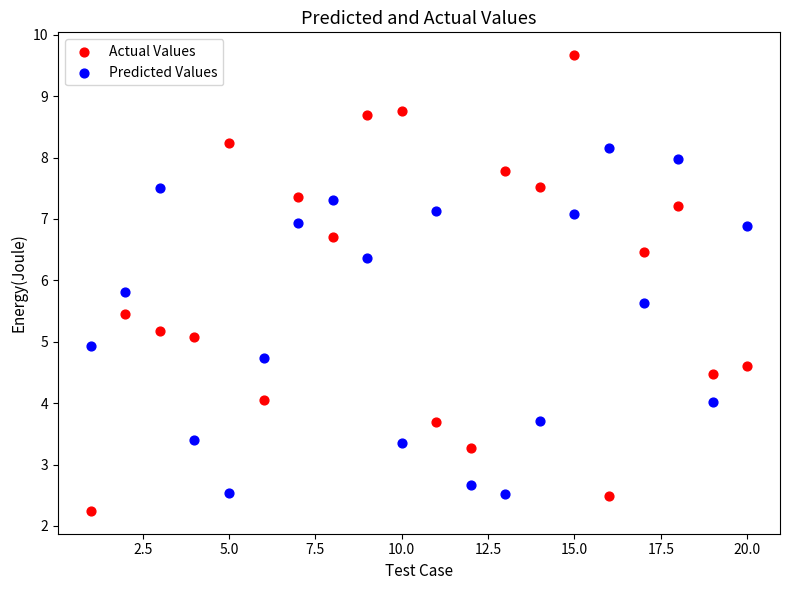

Which series contains the lowest Y value?

Actual Values